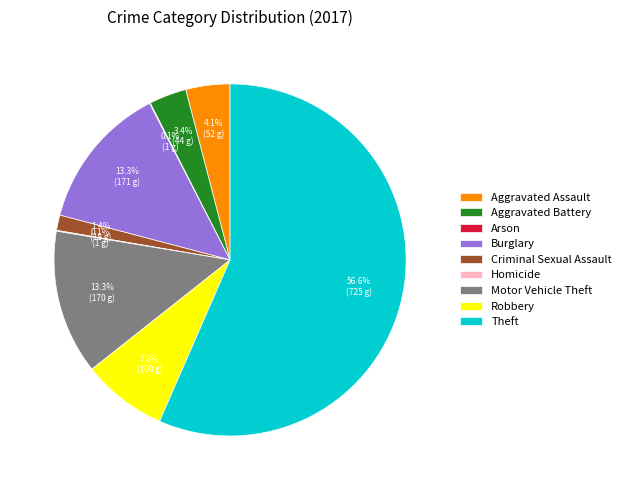

What is the largest slice in the pie chart?

Theft